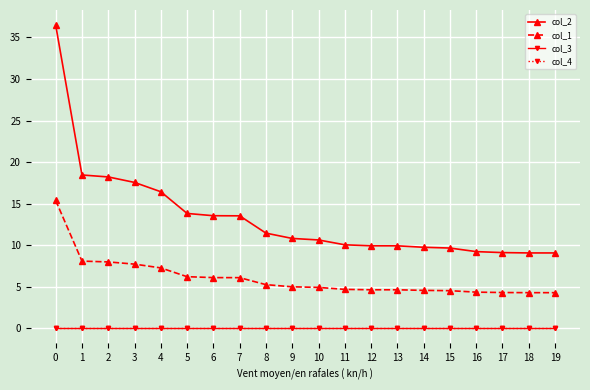

What is the sum of the col_1 values at 2 and 9?

13.0